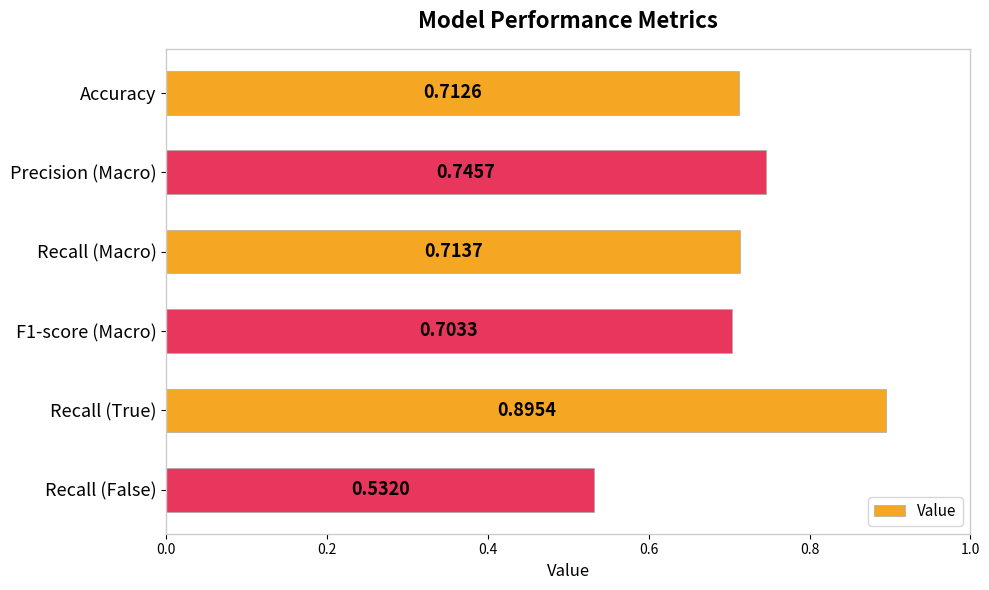

What is the change in value from Recall (Macro) to Recall (True)?

+0.2